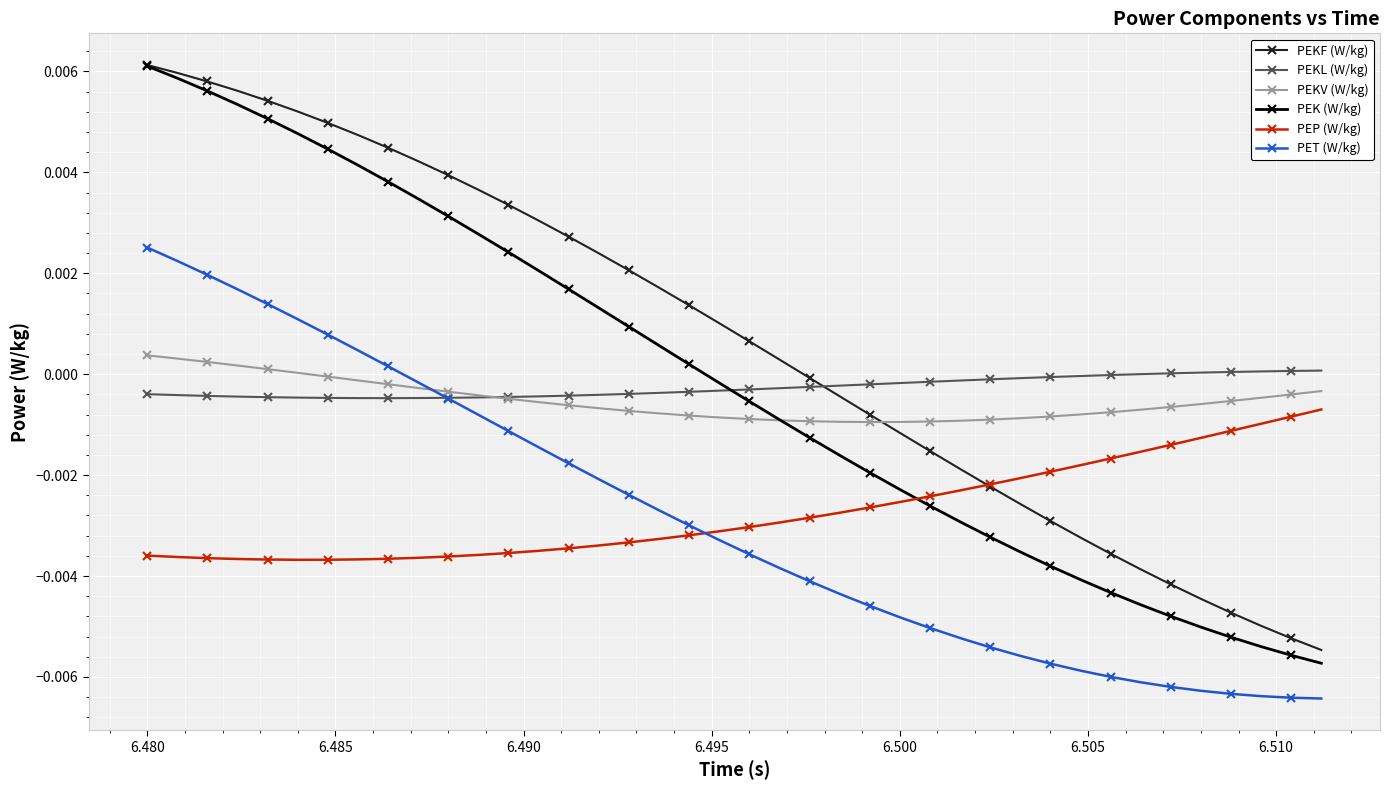

How many lines are shown in the chart?

6